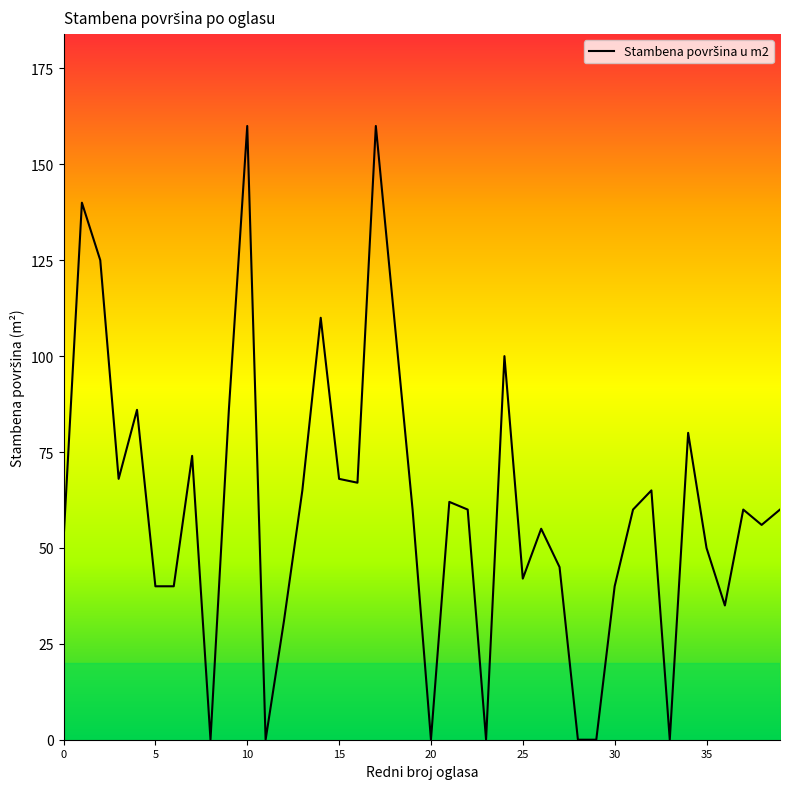

How many lines are shown in the chart?

1